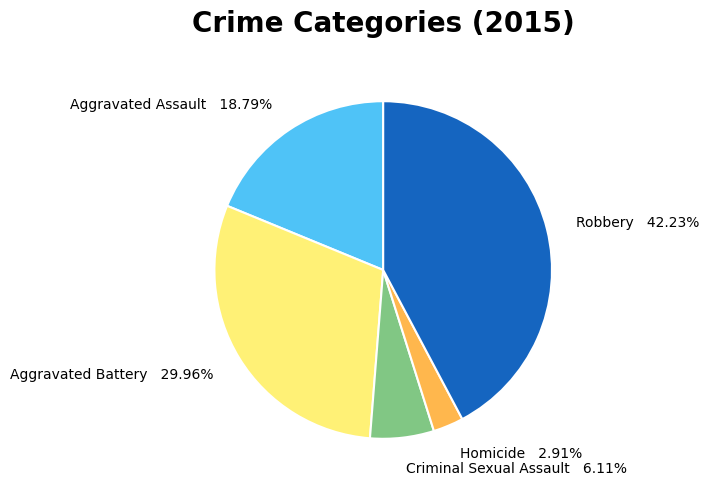

True or false: Aggravated Assault accounts for 19% of the total.

True